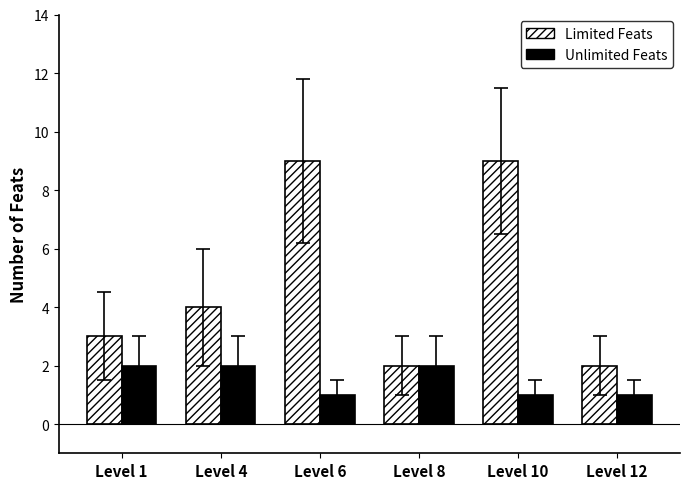

Reading right to left, what are all the values shown in this chart?

Limited Feats: 2	9	2	9	4	3
Unlimited Feats: 1	1	2	1	2	2